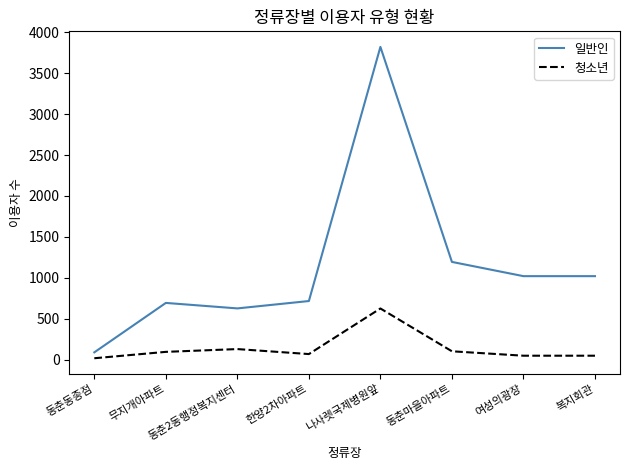

Which series has the widest spread of values?

일반인